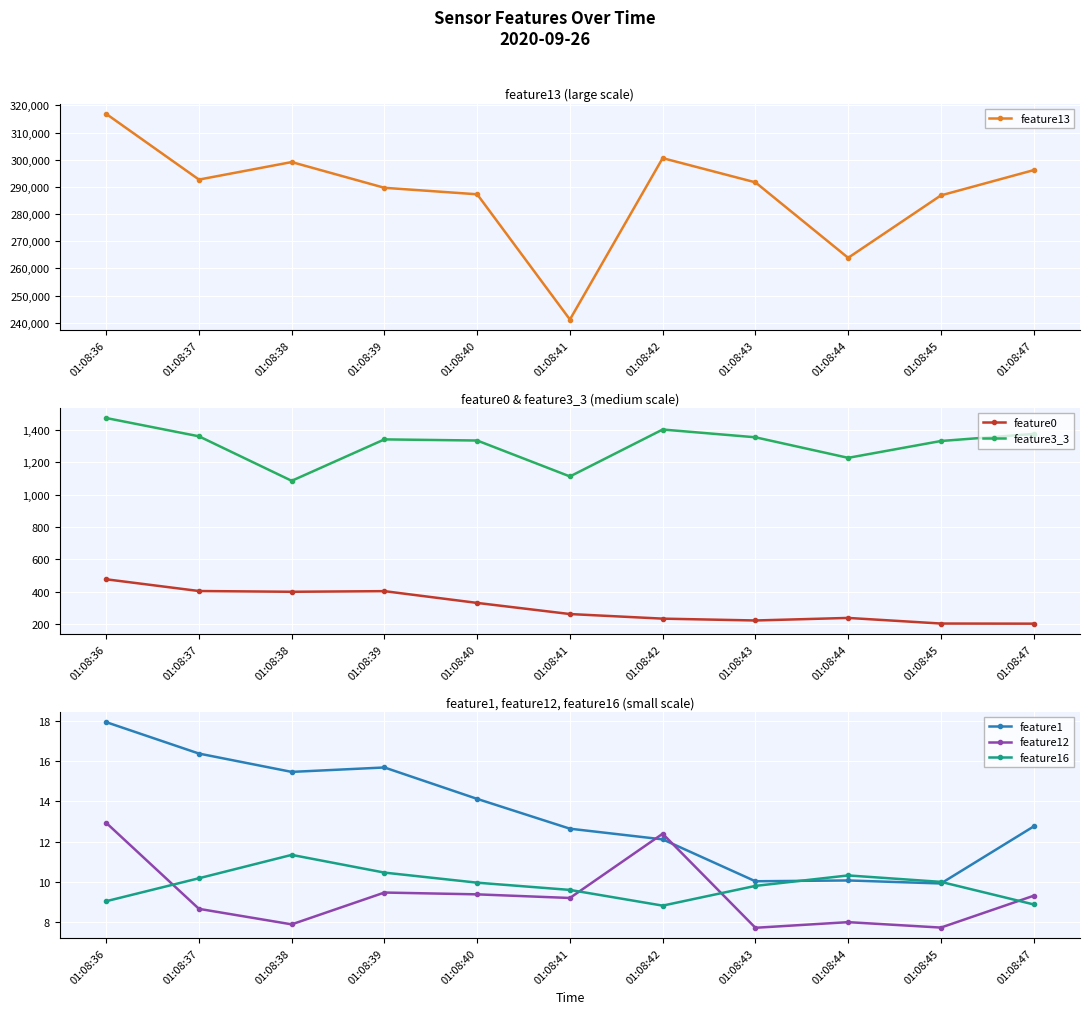

True or false: feature13 and feature3_3 intersect in this chart.

False